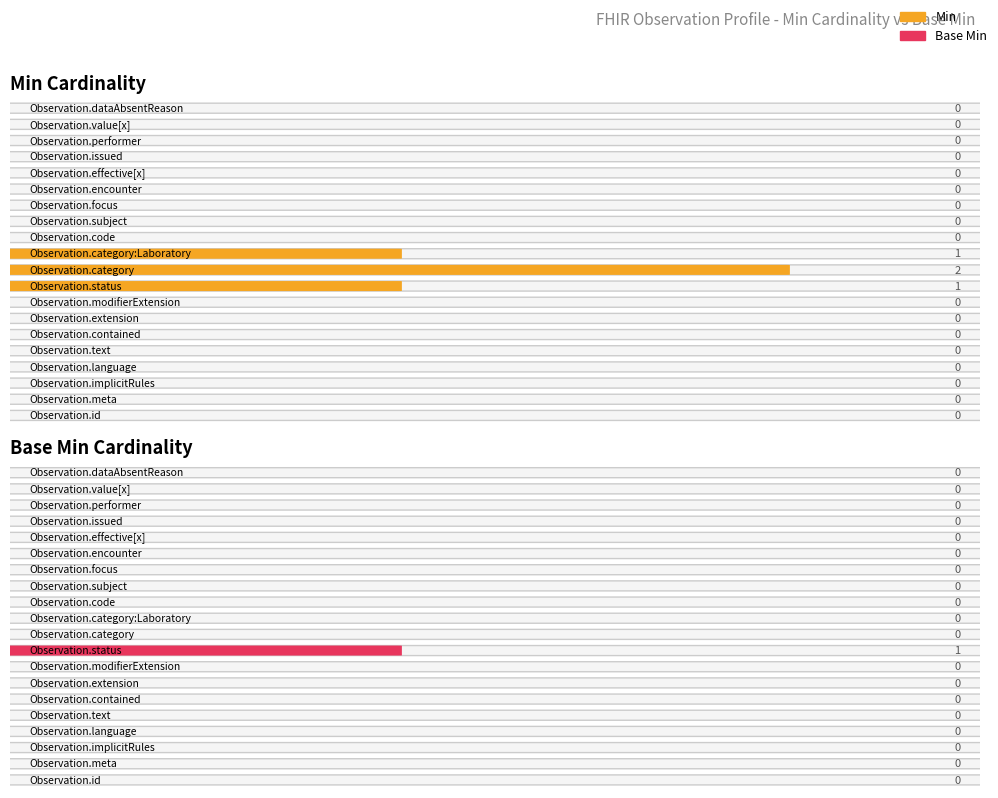

What is the label of the 2nd bar from the right?

Observation.value[x]